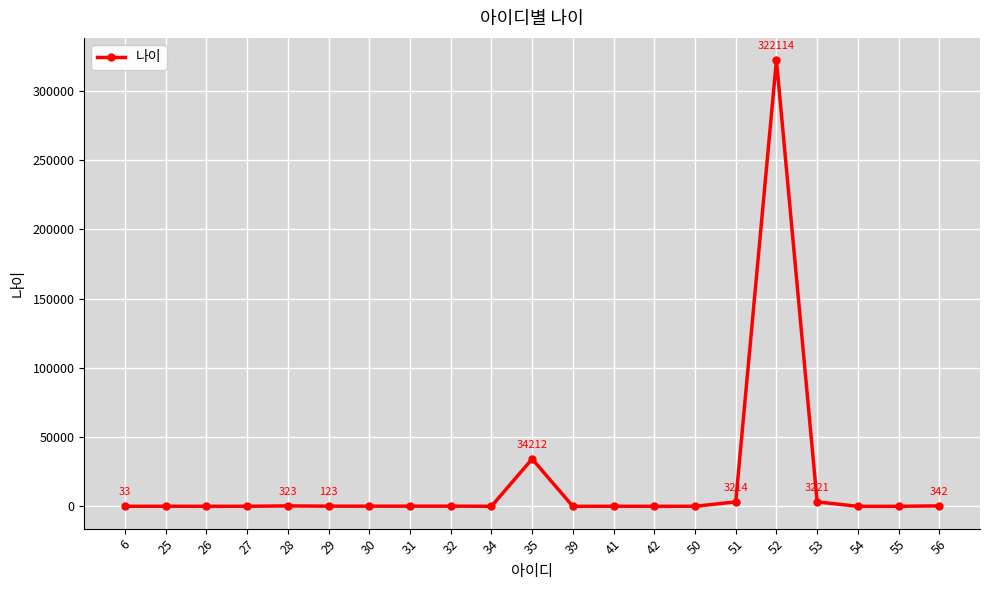

What is the greatest value displayed?

322114